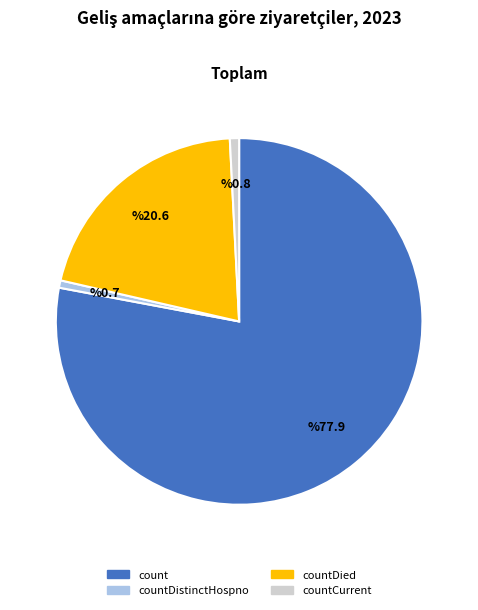

Does any single category account for the majority?

Yes